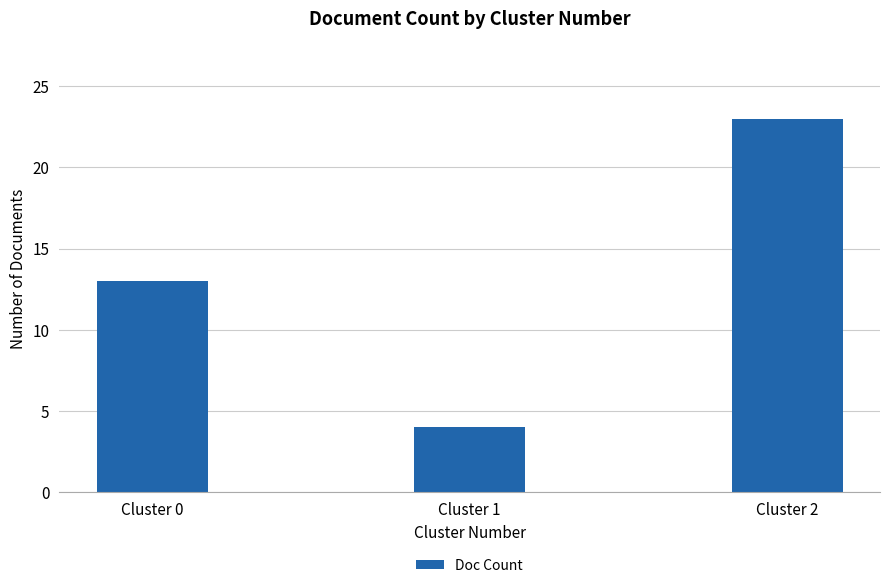

List the labels in order of value, smallest first.

Cluster 1, Cluster 0, Cluster 2